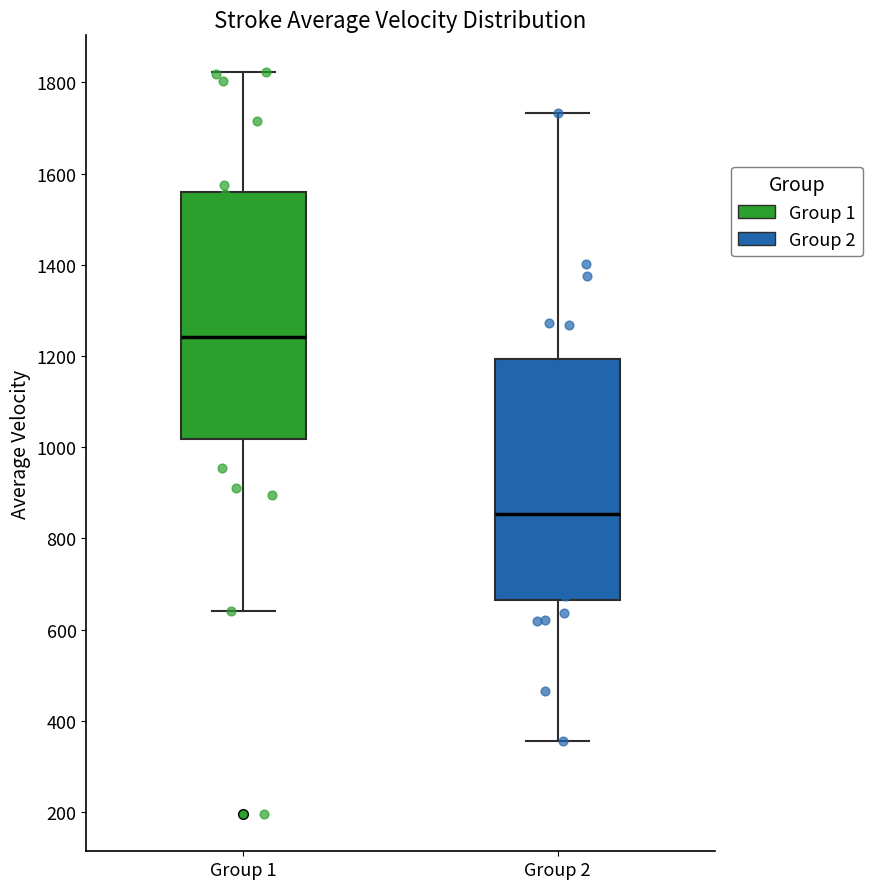

Where does the lower whisker of the box for Group 1 end on the y-axis? The values are not printed on the chart, so give them approximately, as read against the axis.

640